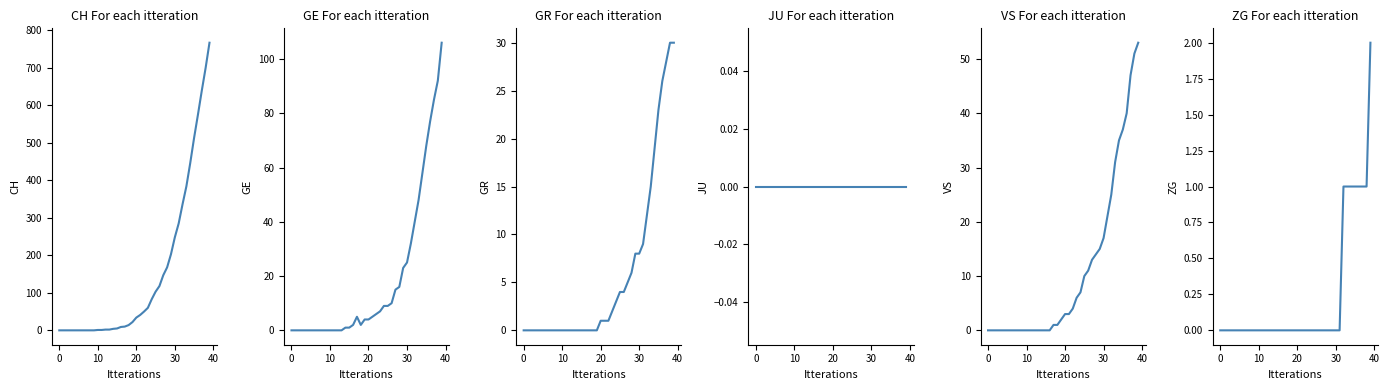

At how many categories does at least one series exceed 639?

2